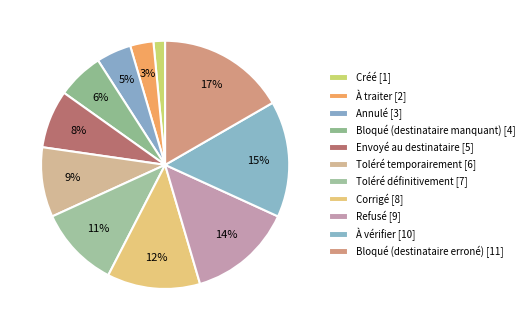

Which has a higher value, À traiter or Annulé?

Annulé